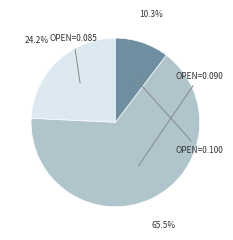

Is there a majority slice in this chart?

Yes